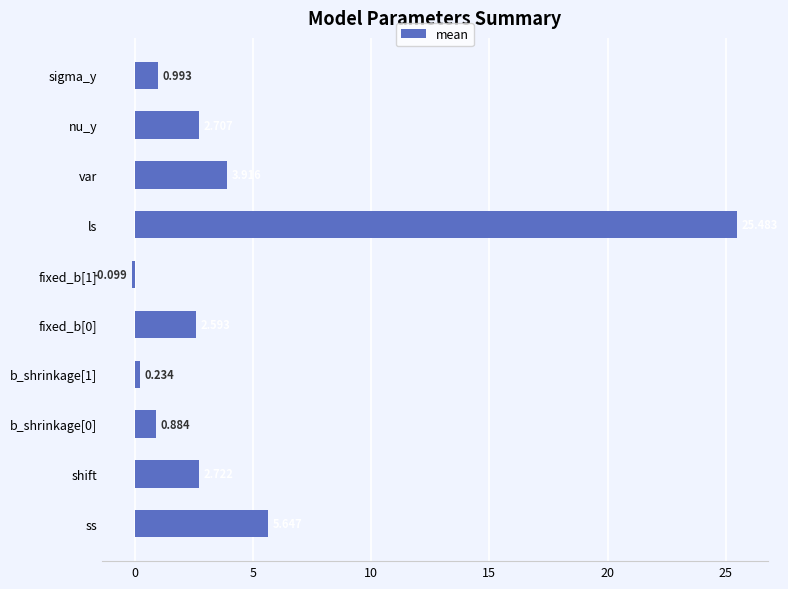

How many bars are there in total?

10